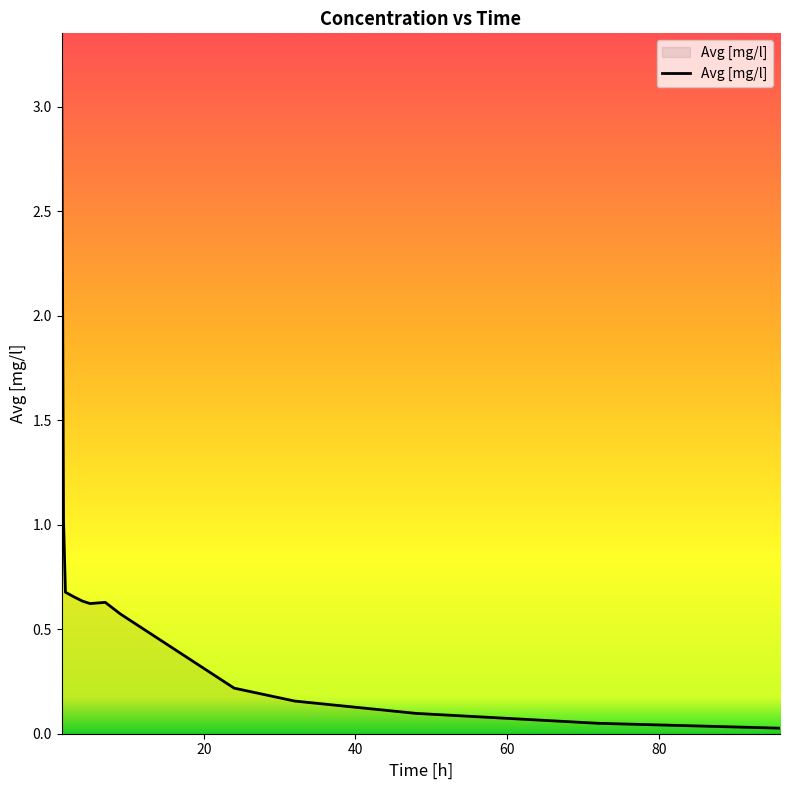

What is the maximum value shown in the chart?

3.2